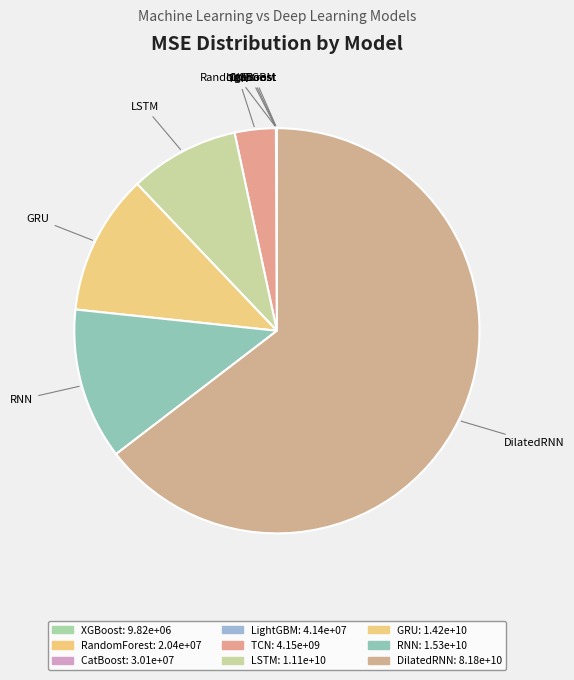

Which category has the biggest portion of the pie?

DilatedRNN